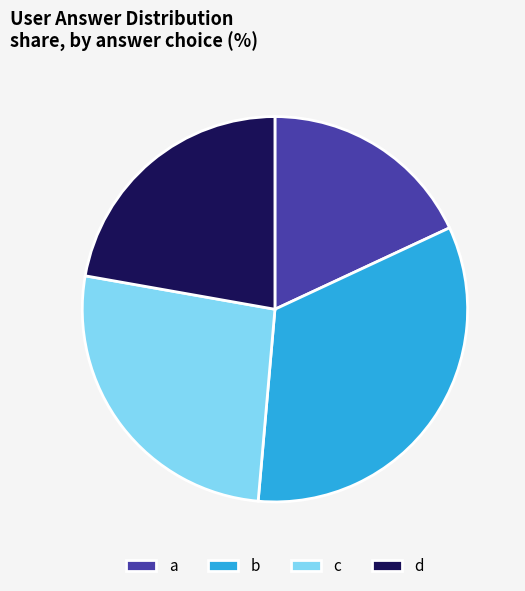

The b slice represents 33% of the pie. True or false?

True